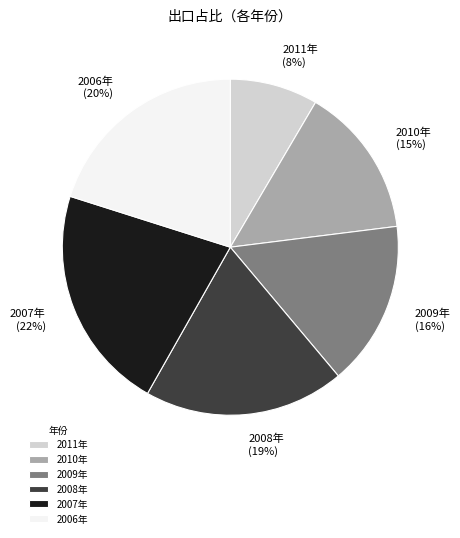

Combined, do 2010年 and 2009年 account for over 50%?

No